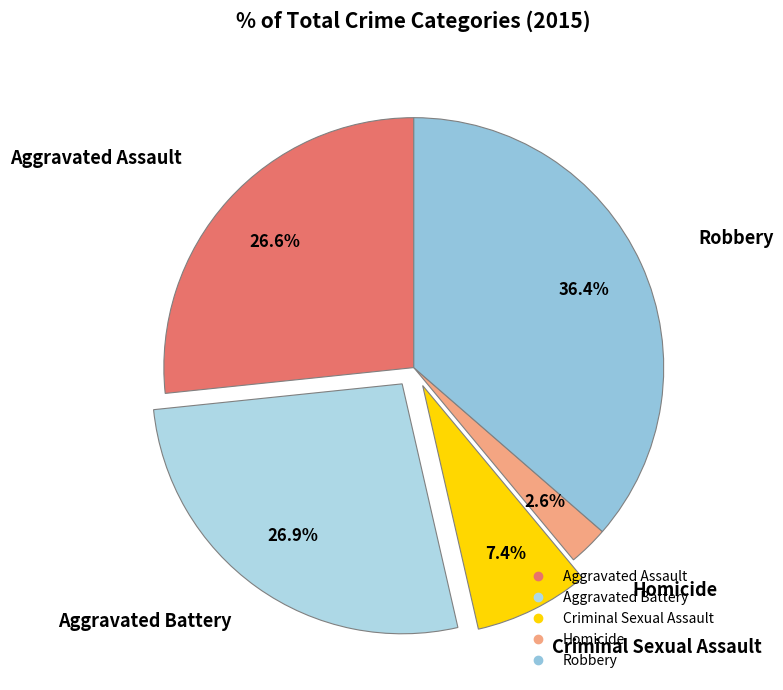

Does any single category account for the majority?

No